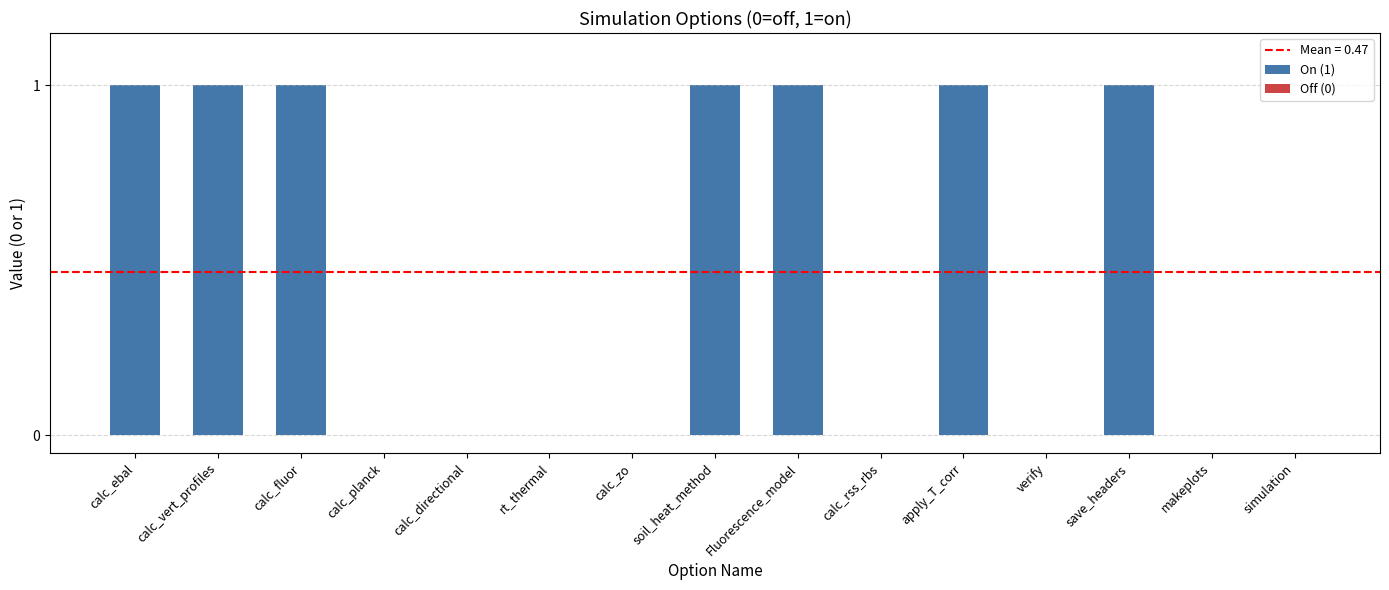

Is it true that the value at calc_vert_profiles is 1?

True